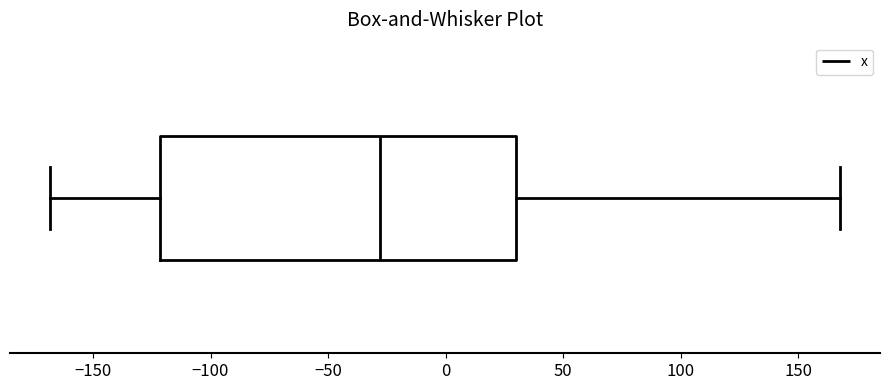

Read this box plot against the x-axis: the position of the median line, the range covered by the box, and the ends of both whiskers. The values are not printed on the chart, so give them approximately, as read against the axis.

median -30, box -120 to 30, whiskers -170 to 170